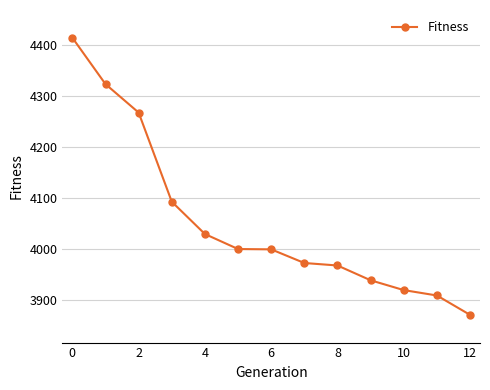

What is the difference between the maximum and minimum values?

543.1